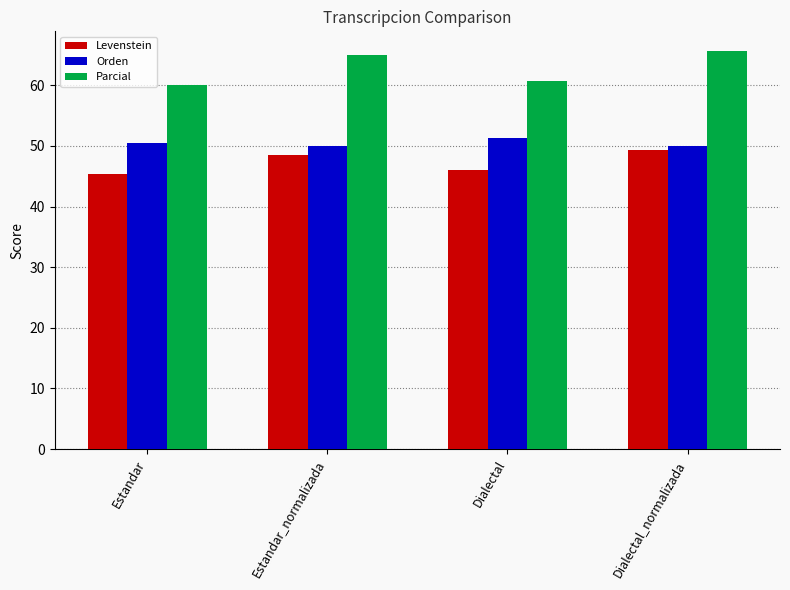

Reading left to right, what are all the values shown in this chart?

Levenstein: Estandar=45.3	Estandar_normalizada=48.6	Dialectal=46.0	Dialectal_normalizada=49.3
Orden: Estandar=50.5	Estandar_normalizada=50.0	Dialectal=51.3	Dialectal_normalizada=50.0
Parcial: Estandar=60.0	Estandar_normalizada=65.0	Dialectal=60.7	Dialectal_normalizada=65.6